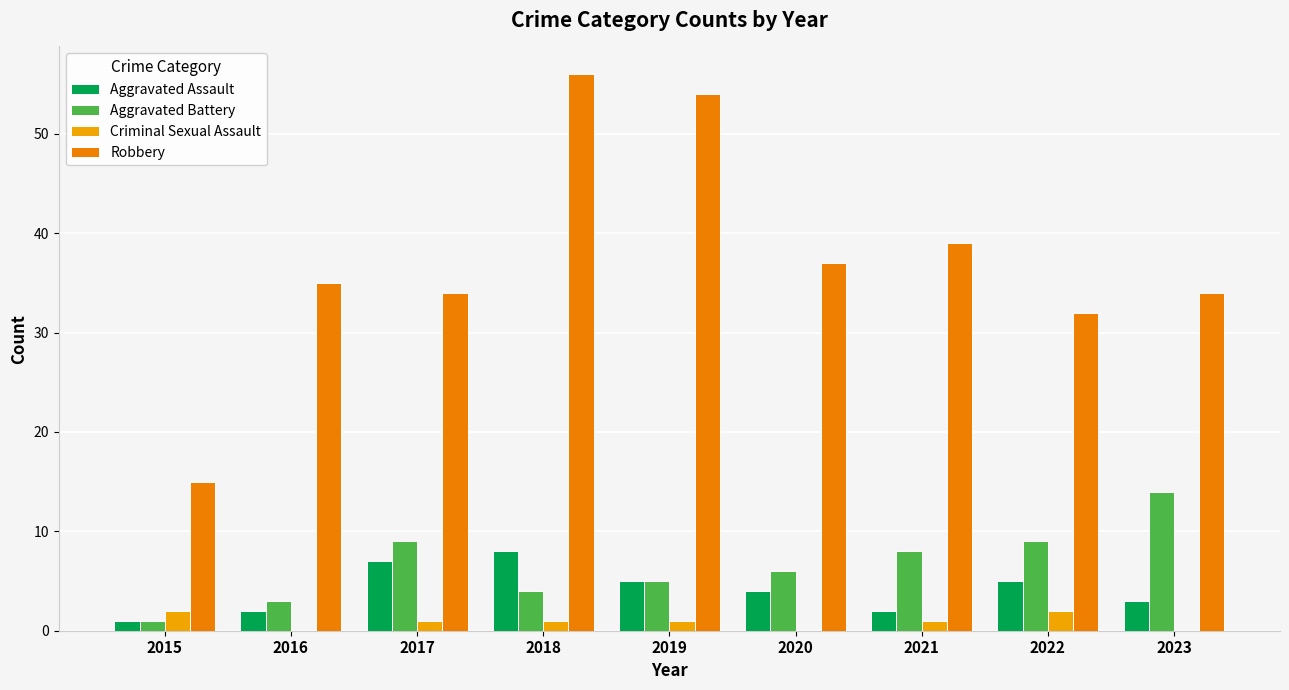

Reading left to right, what are all the values shown in this chart?

Aggravated Assault: 1	2	7	8	5	4	2	5	3
Aggravated Battery: 1	3	9	4	5	6	8	9	14
Criminal Sexual Assault: 2	0	1	1	1	0	1	2	0
Robbery: 15	35	34	56	54	37	39	32	34